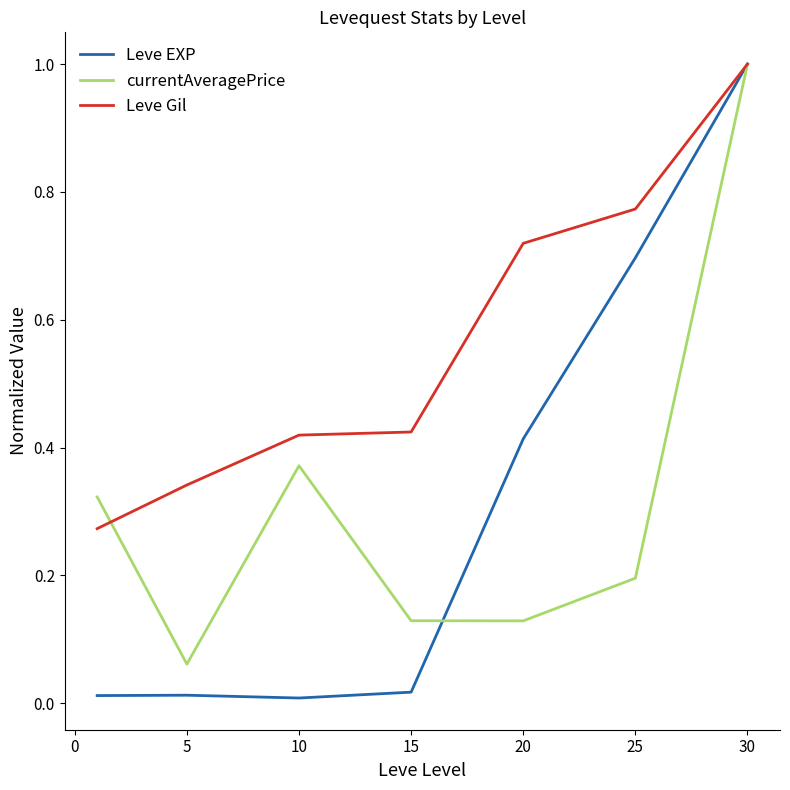

Which series has the largest total across all categories?

Leve Gil